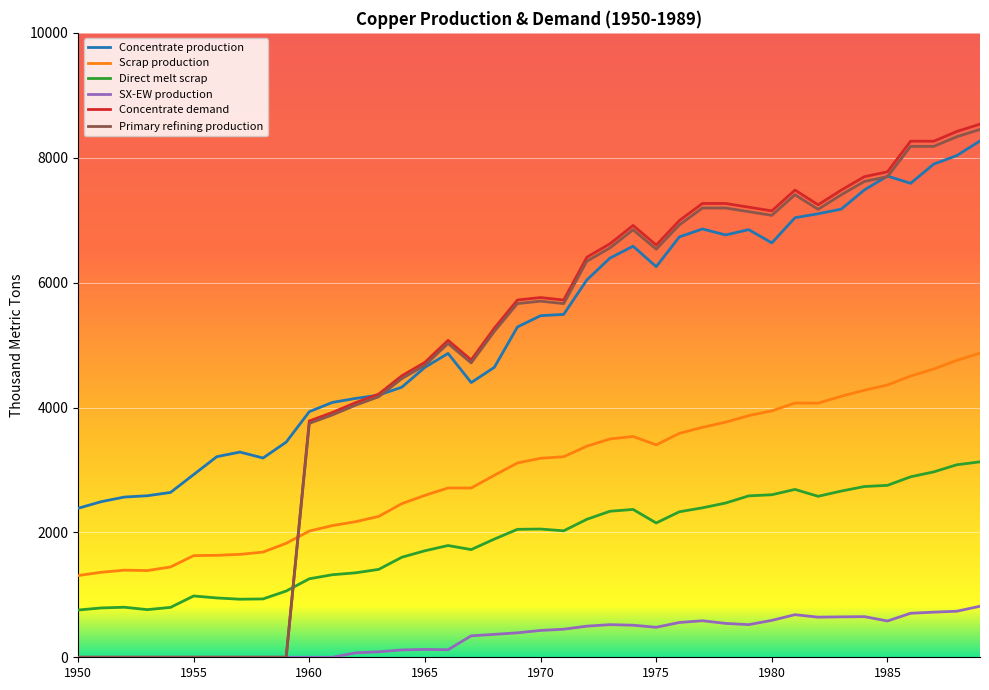

Which series has the largest range (max minus min)?

Concentrate demand